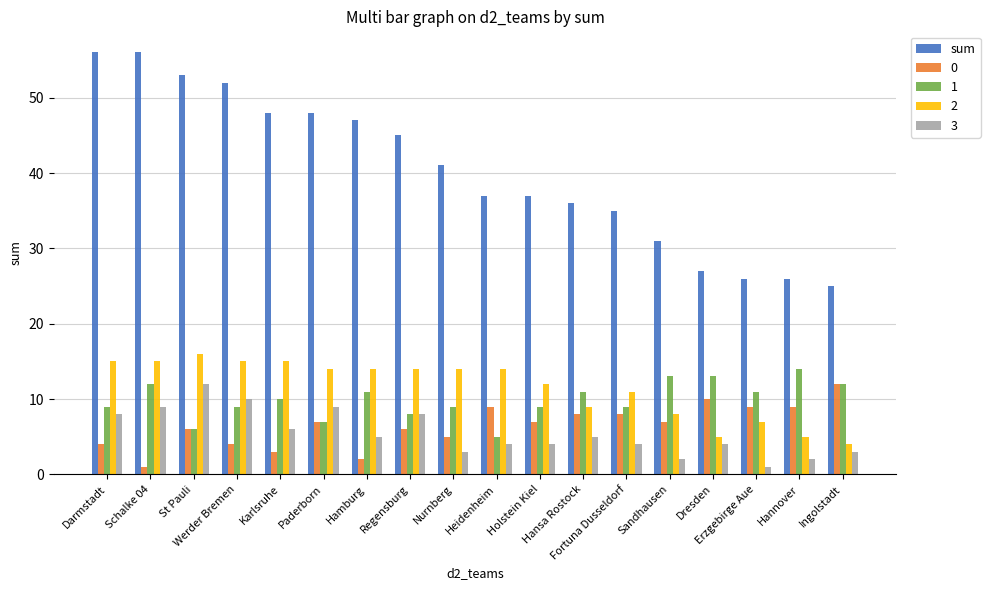

What is the greatest value displayed?

56